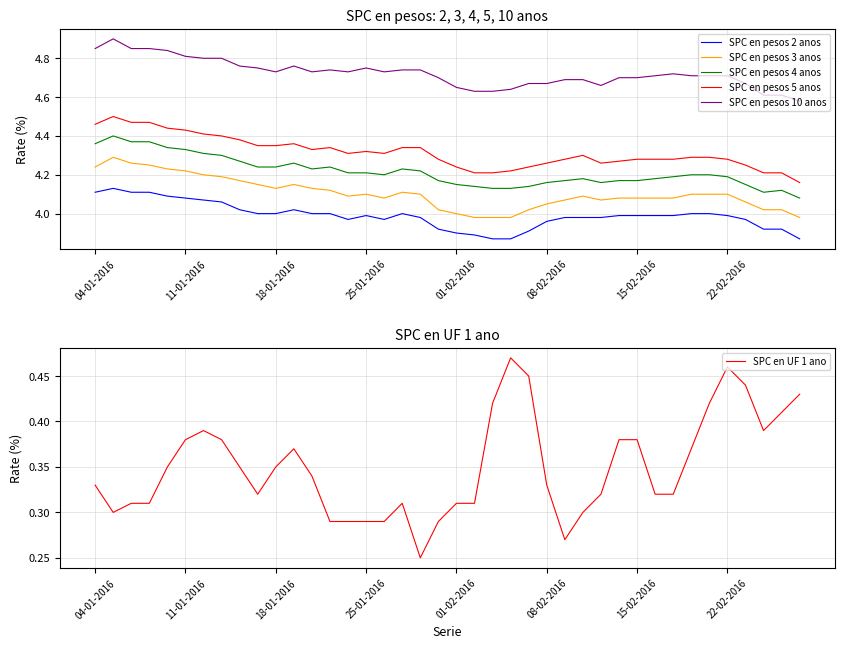

Reading left to right, extract all data points from this chart.

SPC en pesos 2 anos: 4.1	4.1	4.1	4.1	4.1	4.1	4.1	4.1	4.0	4.0	4.0	4.0	4.0	4.0	4.0	4.0	4.0	4.0	4.0	3.9	3.9	3.9	3.9	3.9	3.9	4.0	4.0	4.0	4.0	4.0	4.0	4.0	4.0	4.0	4.0	4.0	4.0	3.9	3.9	3.9
SPC en pesos 3 anos: 4.2	4.3	4.3	4.2	4.2	4.2	4.2	4.2	4.2	4.2	4.1	4.2	4.1	4.1	4.1	4.1	4.1	4.1	4.1	4.0	4.0	4.0	4.0	4.0	4.0	4.0	4.1	4.1	4.1	4.1	4.1	4.1	4.1	4.1	4.1	4.1	4.1	4.0	4.0	4.0
SPC en pesos 4 anos: 4.4	4.4	4.4	4.4	4.3	4.3	4.3	4.3	4.3	4.2	4.2	4.3	4.2	4.2	4.2	4.2	4.2	4.2	4.2	4.2	4.2	4.1	4.1	4.1	4.1	4.2	4.2	4.2	4.2	4.2	4.2	4.2	4.2	4.2	4.2	4.2	4.2	4.1	4.1	4.1
SPC en pesos 5 anos: 4.5	4.5	4.5	4.5	4.4	4.4	4.4	4.4	4.4	4.3	4.3	4.4	4.3	4.3	4.3	4.3	4.3	4.3	4.3	4.3	4.2	4.2	4.2	4.2	4.2	4.3	4.3	4.3	4.3	4.3	4.3	4.3	4.3	4.3	4.3	4.3	4.2	4.2	4.2	4.2
SPC en pesos 10 anos: 4.8	4.9	4.8	4.8	4.8	4.8	4.8	4.8	4.8	4.8	4.7	4.8	4.7	4.7	4.7	4.8	4.7	4.7	4.7	4.7	4.7	4.6	4.6	4.6	4.7	4.7	4.7	4.7	4.7	4.7	4.7	4.7	4.7	4.7	4.7	4.7	4.7	4.6	4.6	4.6
SPC en UF 1 ano: 0.3	0.3	0.3	0.3	0.3	0.4	0.4	0.4	0.3	0.3	0.3	0.4	0.3	0.3	0.3	0.3	0.3	0.3	0.2	0.3	0.3	0.3	0.4	0.5	0.5	0.3	0.3	0.3	0.3	0.4	0.4	0.3	0.3	0.4	0.4	0.5	0.4	0.4	0.4	0.4